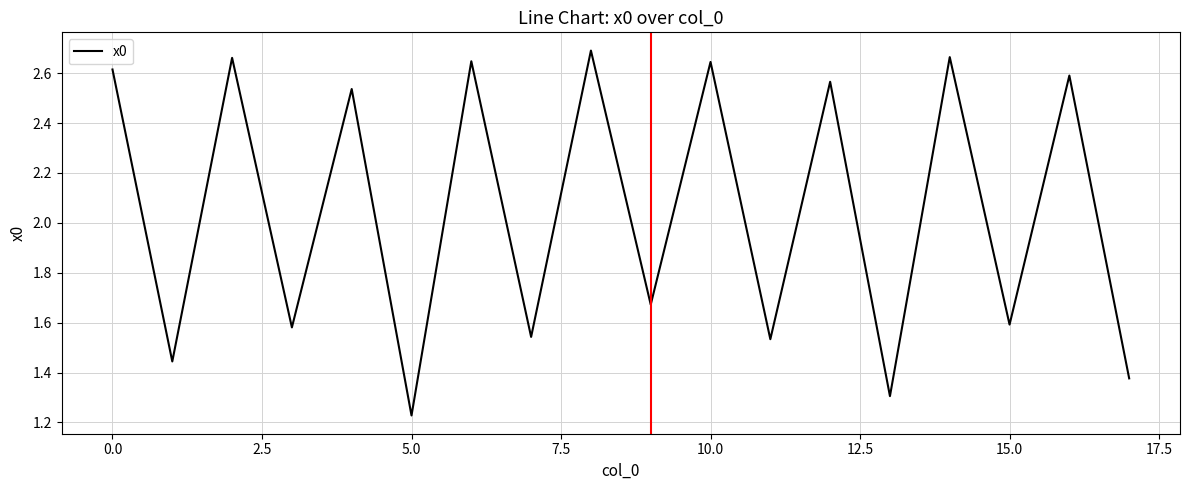

Where is the data nearest to the value 1?

5.0